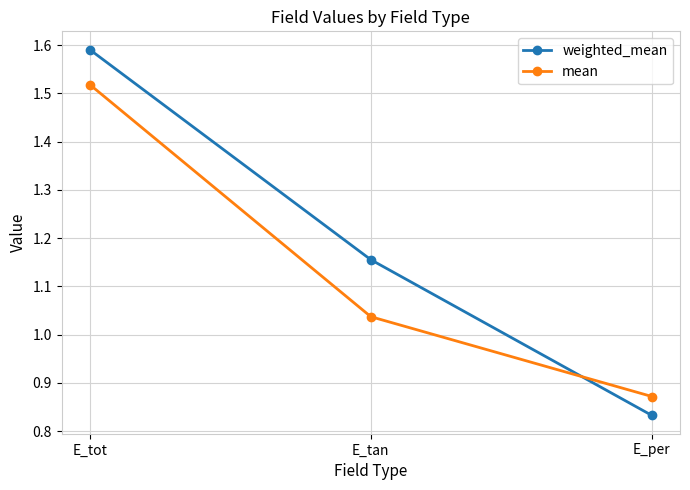

Count the number of categories in the chart.

3